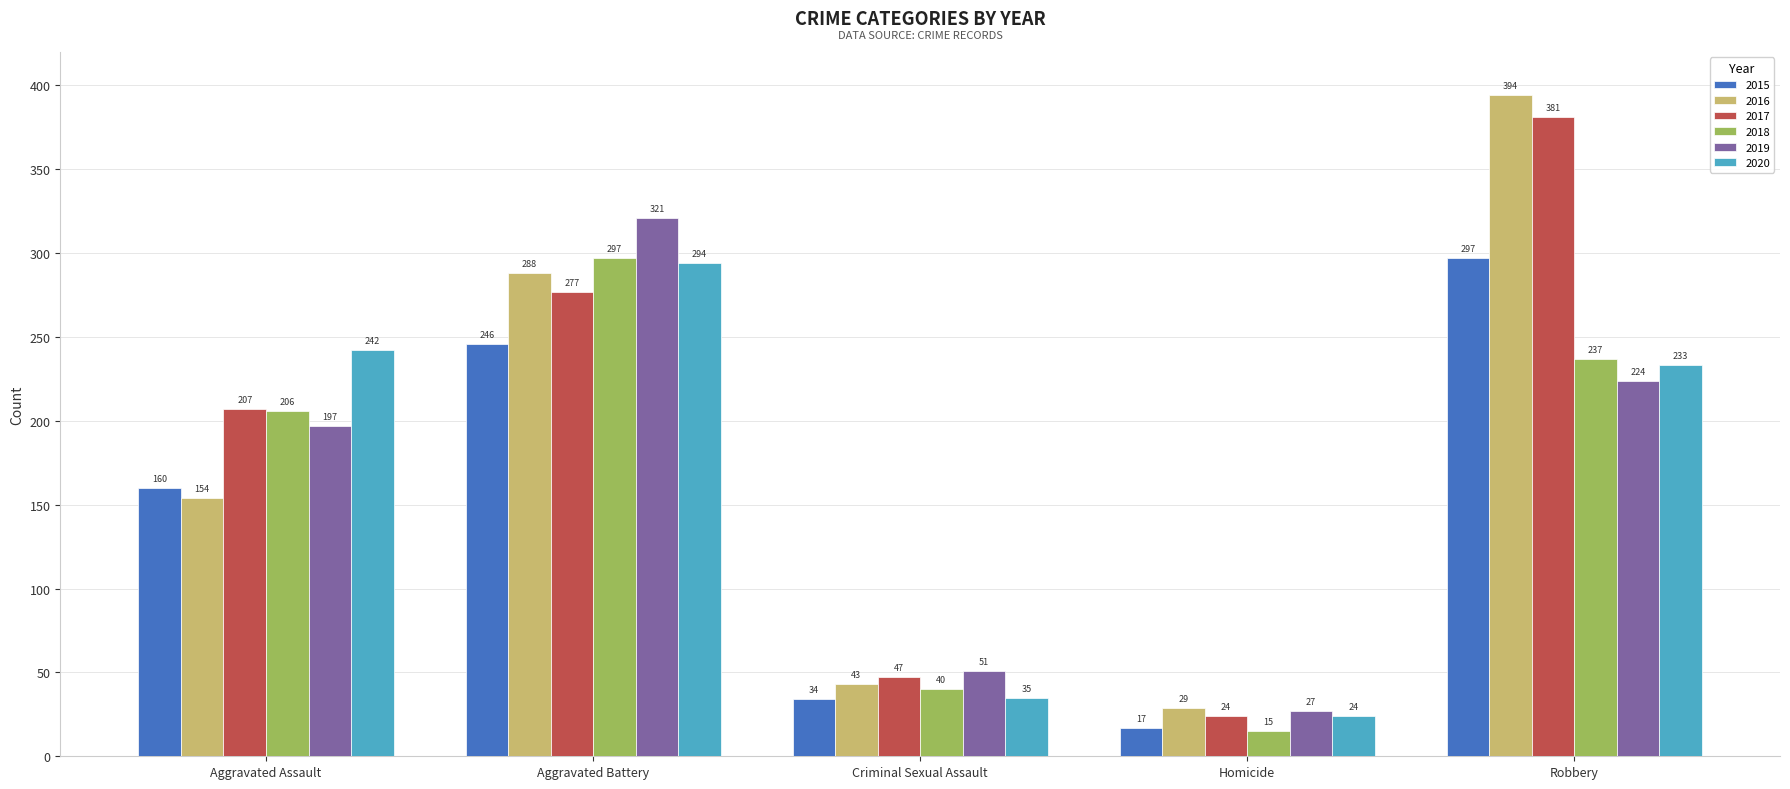

Reading left to right, what are all the values shown in this chart?

2015: 160	246	34	17	297
2016: 154	288	43	29	394
2017: 207	277	47	24	381
2018: 206	297	40	15	237
2019: 197	321	51	27	224
2020: 242	294	35	24	233